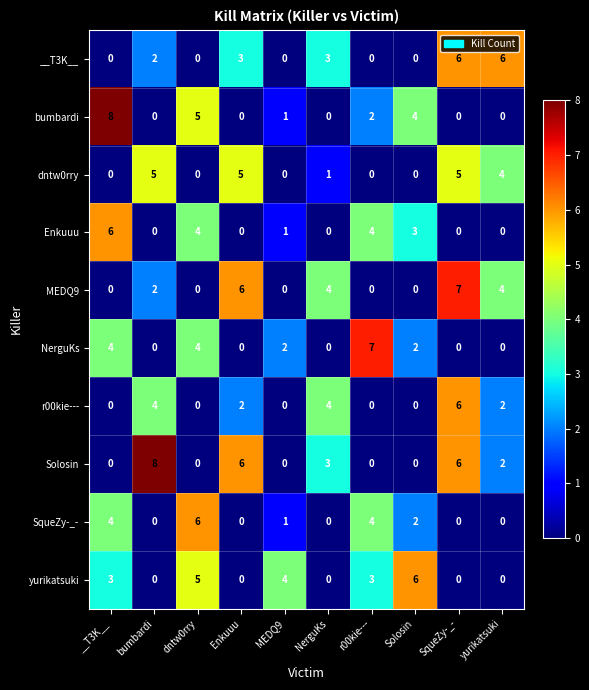

What is the sum of all yurikatsuki values?

21